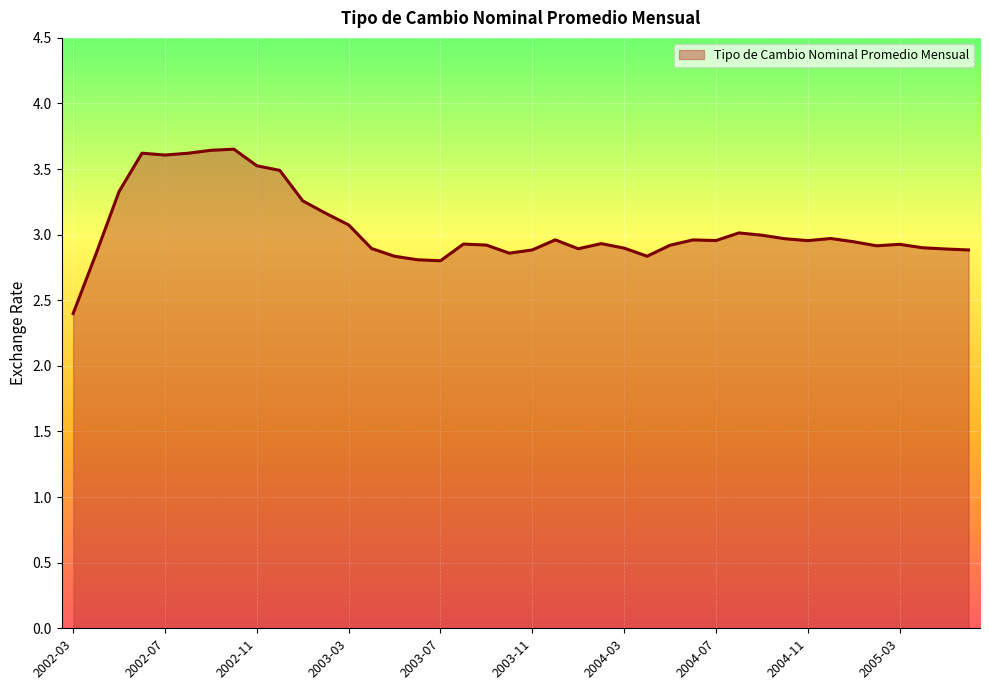

What is the difference between the maximum and minimum values?

1.3